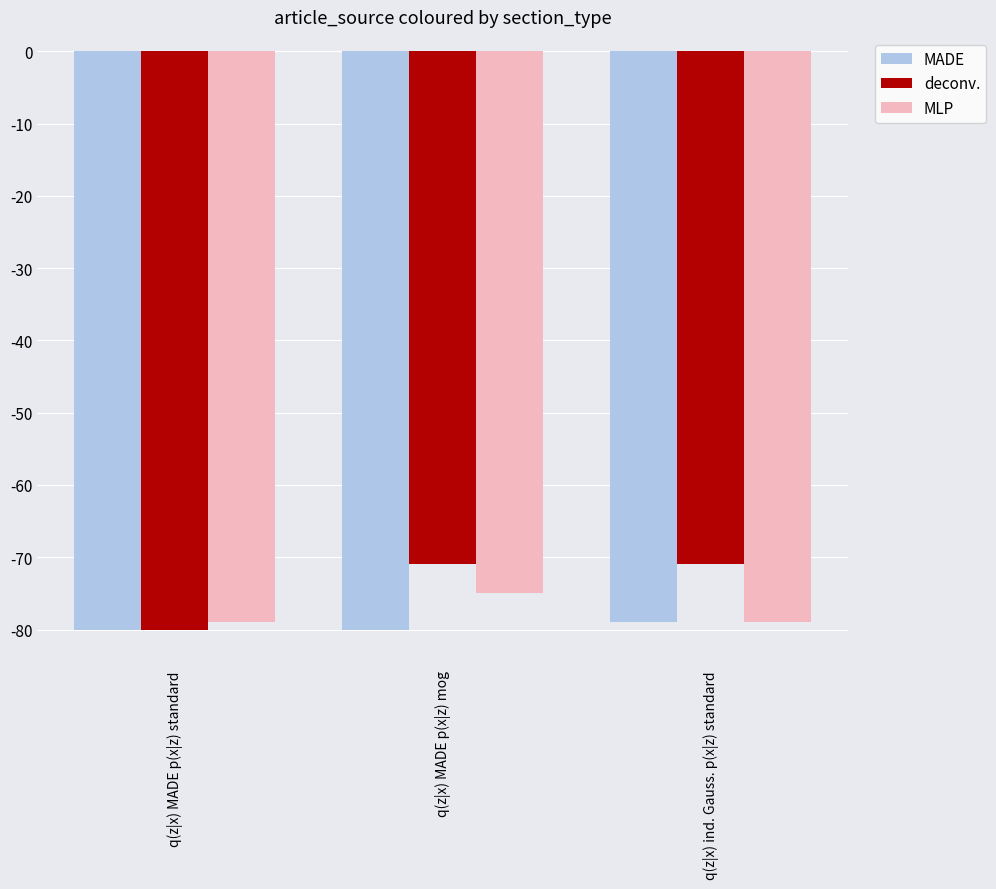

Reading left to right, extract all data points from this chart.

MADE: -80	-80	-79
deconv.: -80	-71	-71
MLP: -79	-75	-79